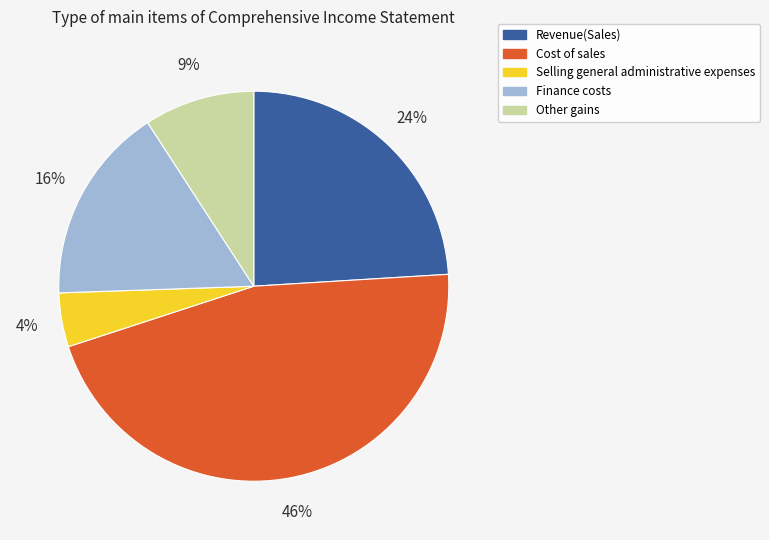

To the nearest percent, what is the difference between the Finance costs and Selling general administrative expenses slice percentages?

12%